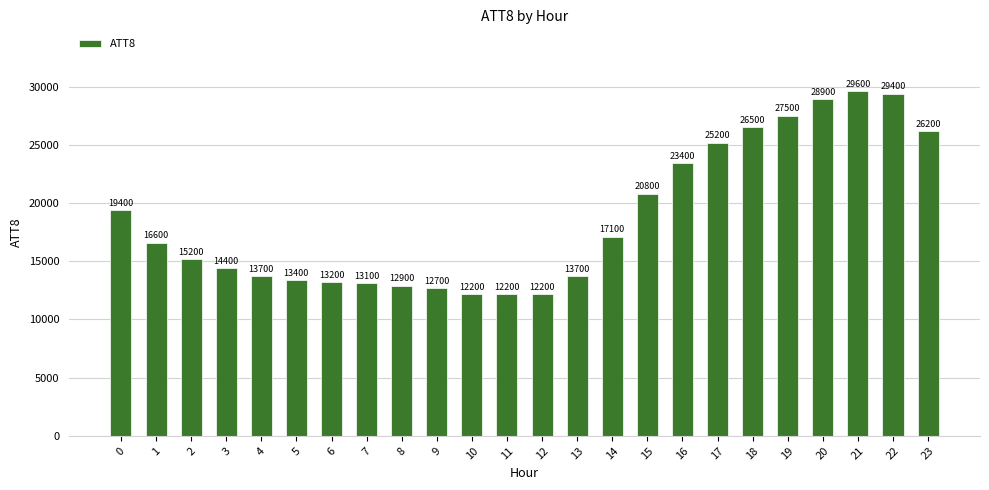

What is the ratio of the value at 15 to the value at 7?

1.6